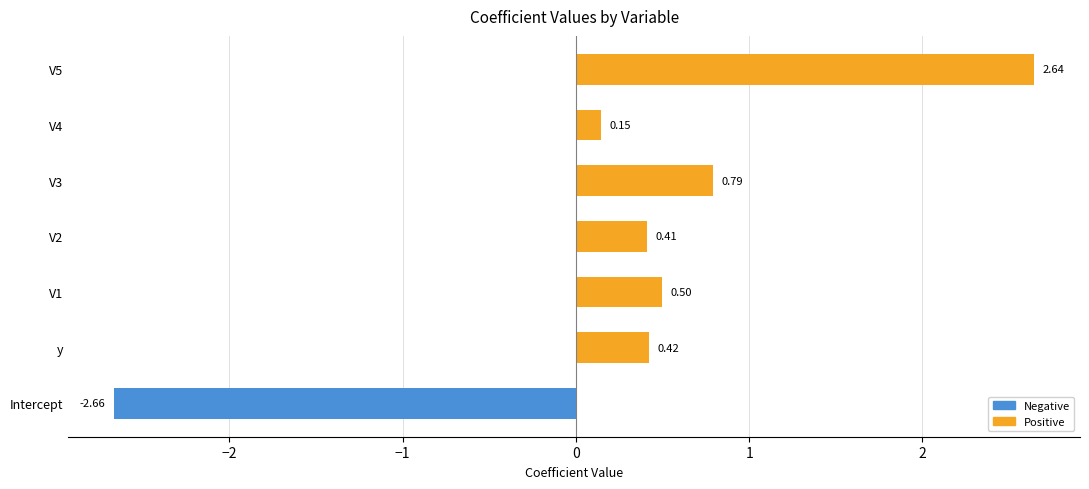

True or false: Negative has a value of -1.1 at V3.

False